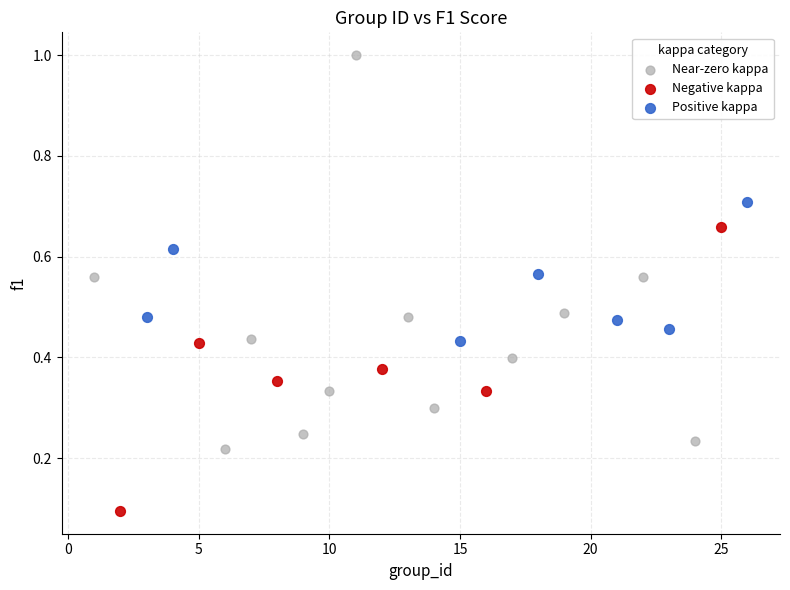

Which series has the widest spread of Y values?

Near-zero kappa